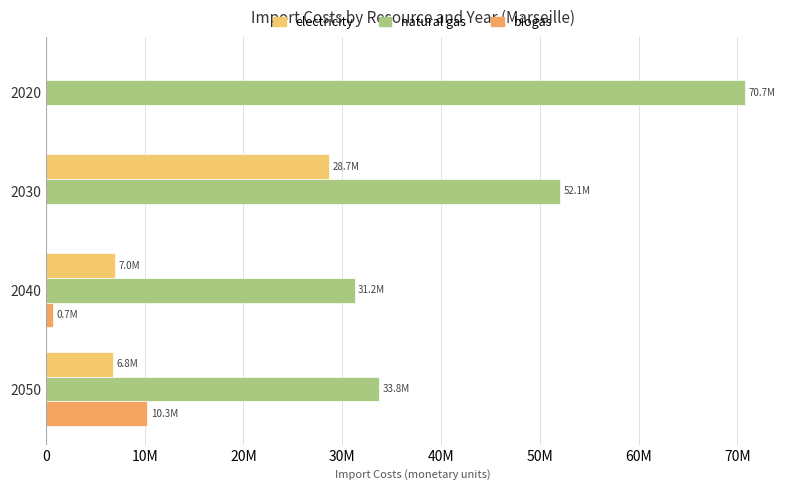

How many groups of bars are there?

4